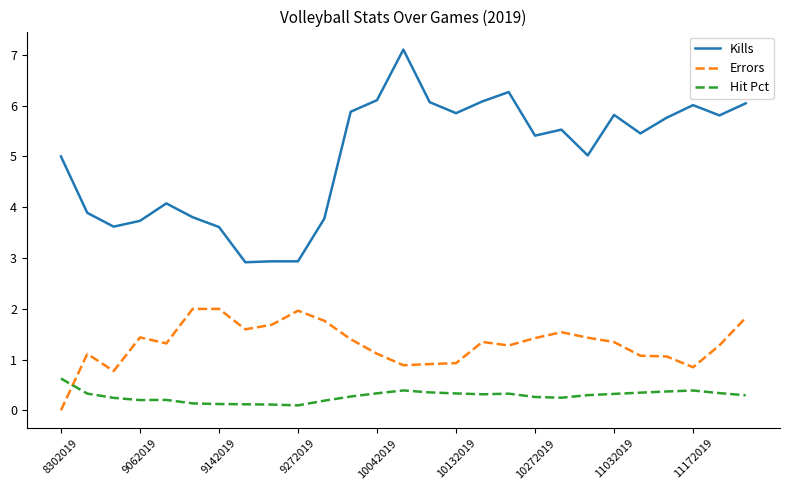

List the series in order of their peak value, highest first.

Kills, Errors, Hit Pct